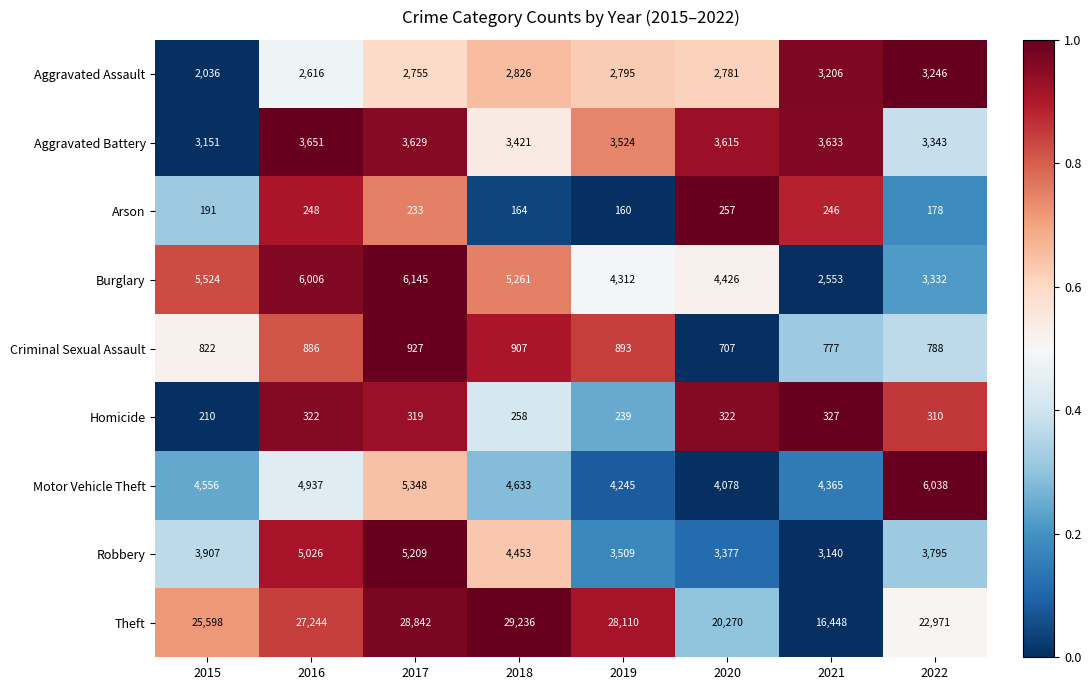

What is the maximum value for Arson?

257